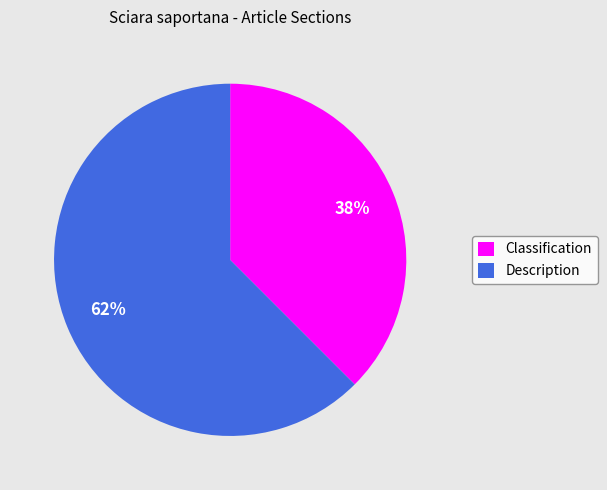

Which slice is the smallest?

Classification